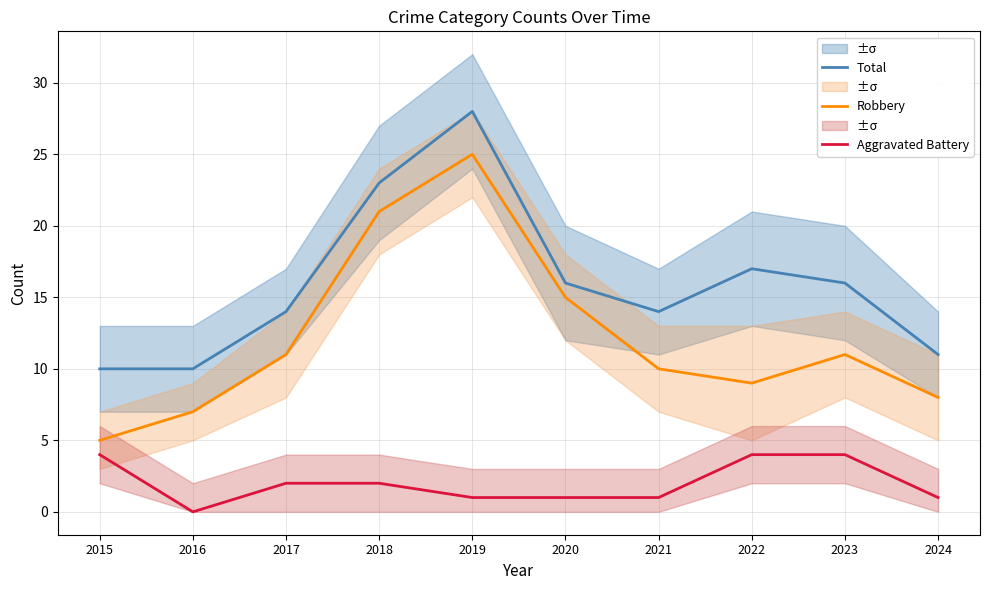

At which category does Robbery reach its first local valley?

2022